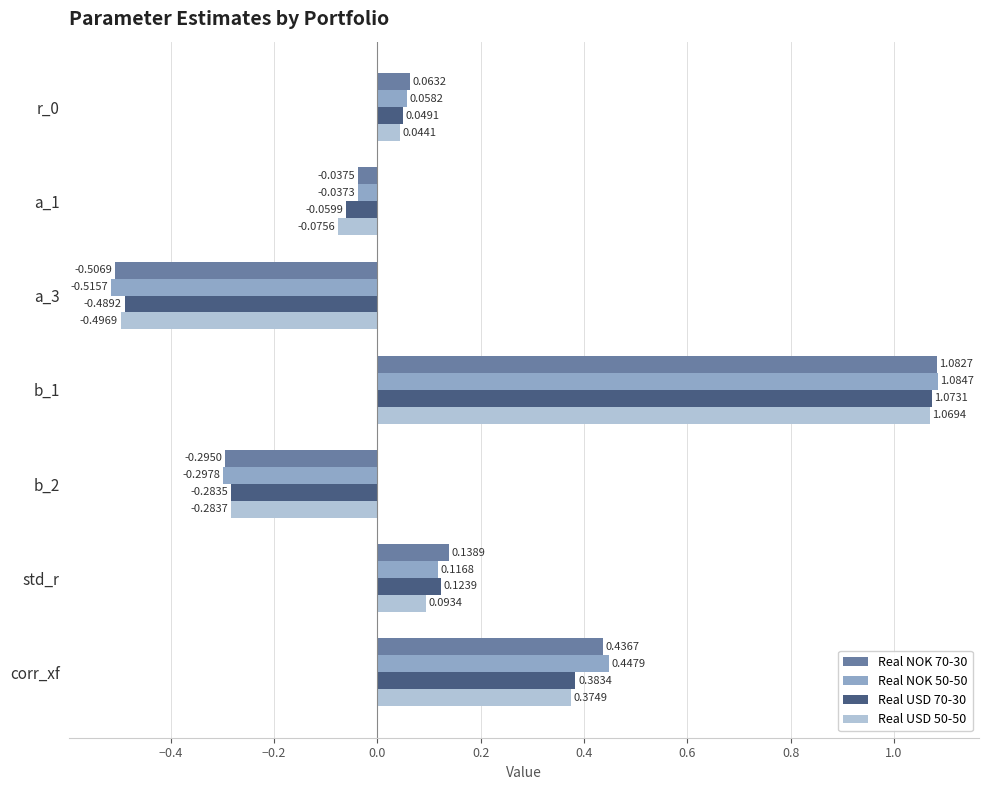

At how many categories does at least one series exceed 0?

4